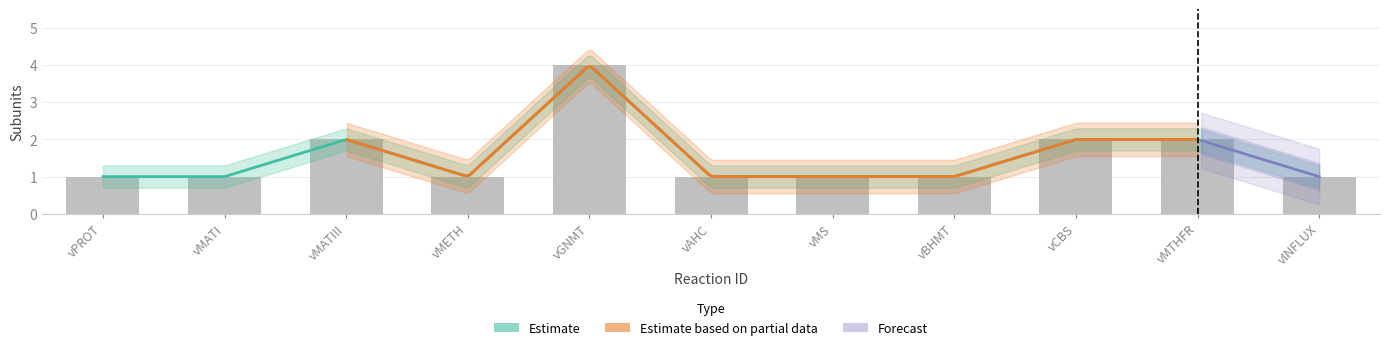

The chart shows a value of 2 at vMTHFR. True or false?

True